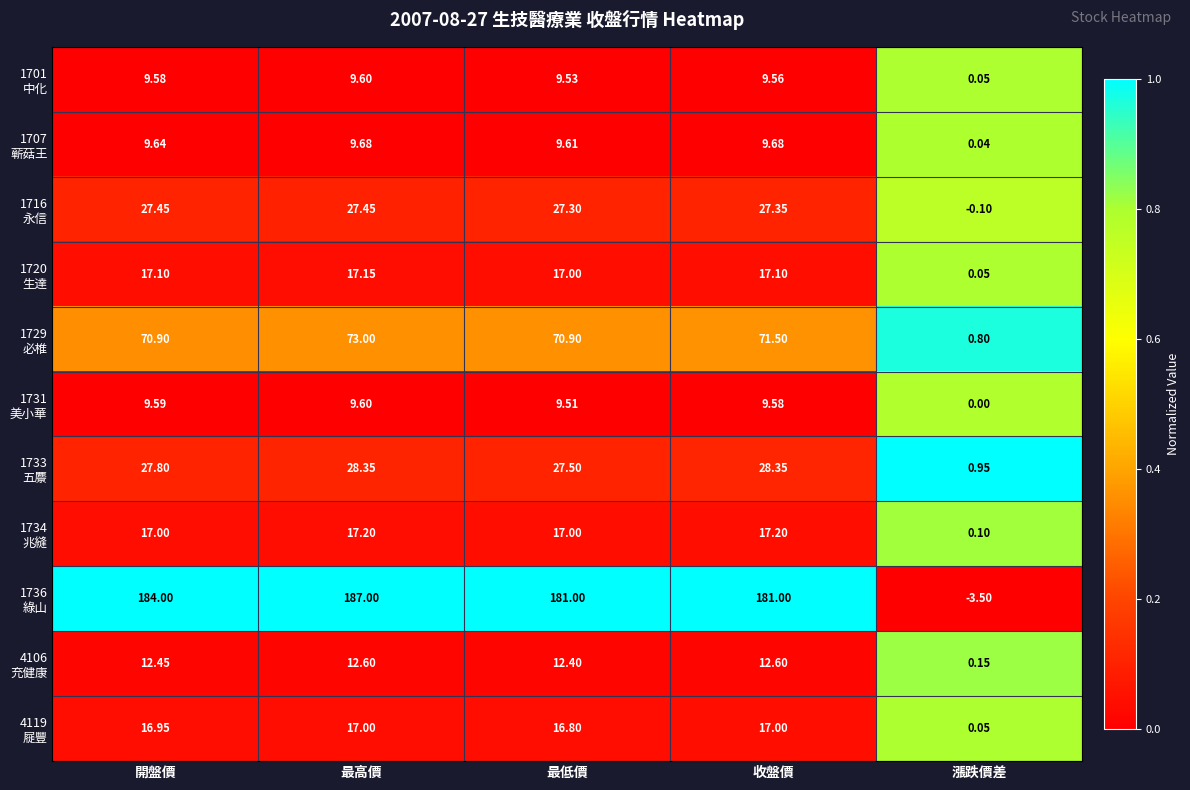

At which category does the chart reach its peak across all series?

最高價